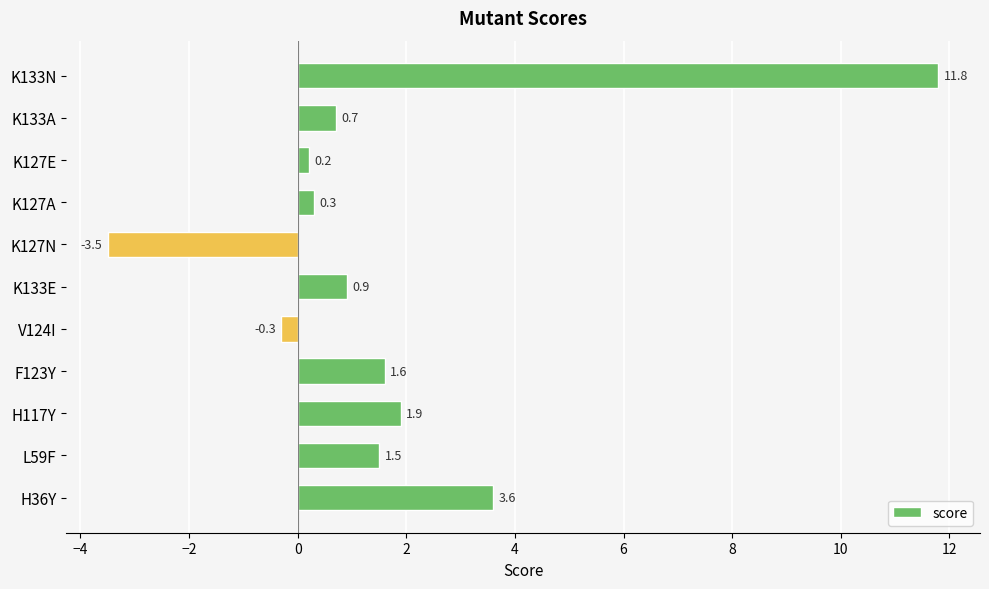

Reading bottom to top, list all the values displayed in this chart.

3.6	1.5	1.9	1.6	-0.3	0.9	-3.5	0.3	0.2	0.7	11.8